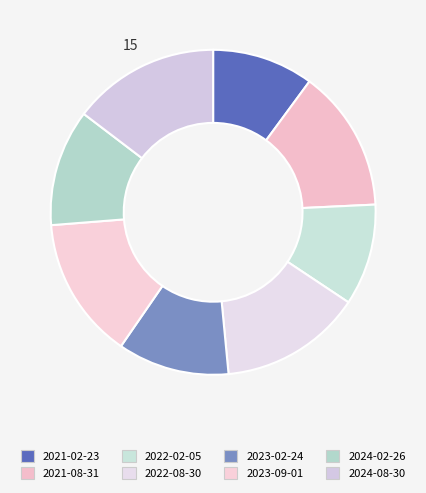

How many segments does this pie chart have?

8